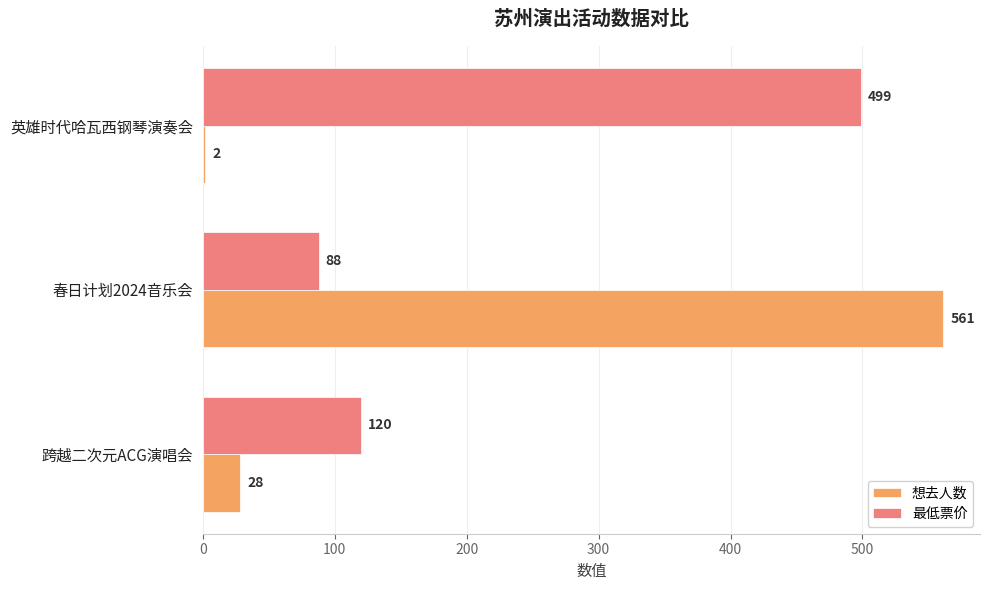

List the labels in order of 想去人数 value, smallest first.

英雄时代哈瓦西钢琴演奏会, 跨越二次元ACG演唱会, 春日计划2024音乐会